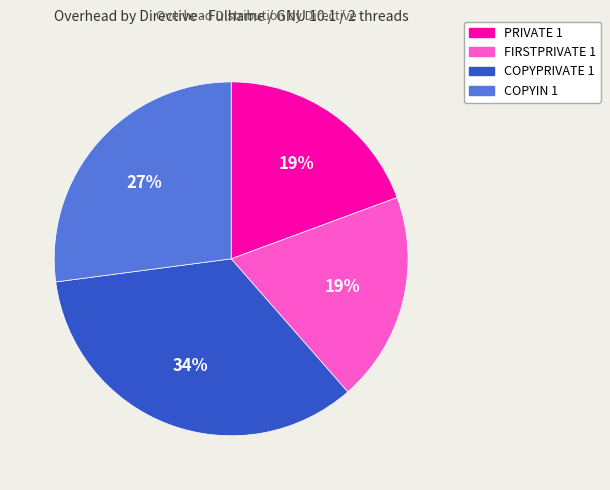

Is the sum of COPYIN 1 and FIRSTPRIVATE 1 greater than half?

No